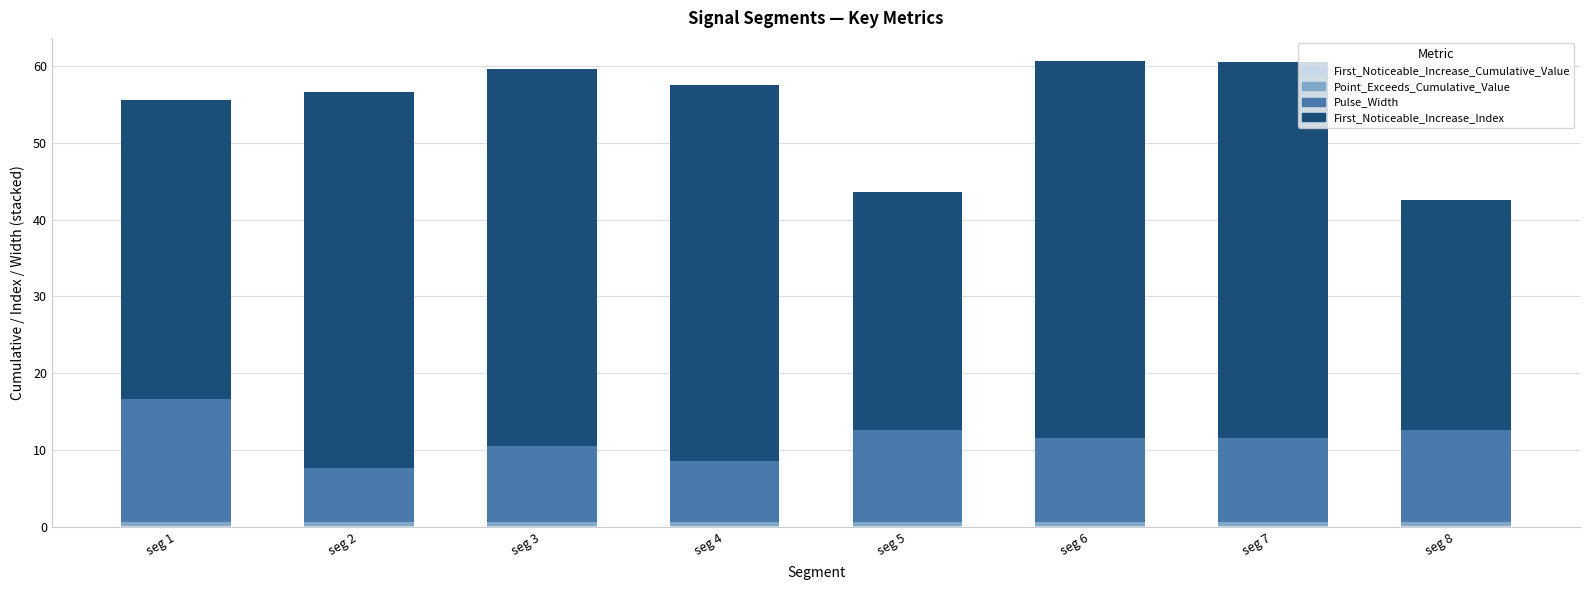

What is the sum of all First_Noticeable_Increase_Index values?

345.0